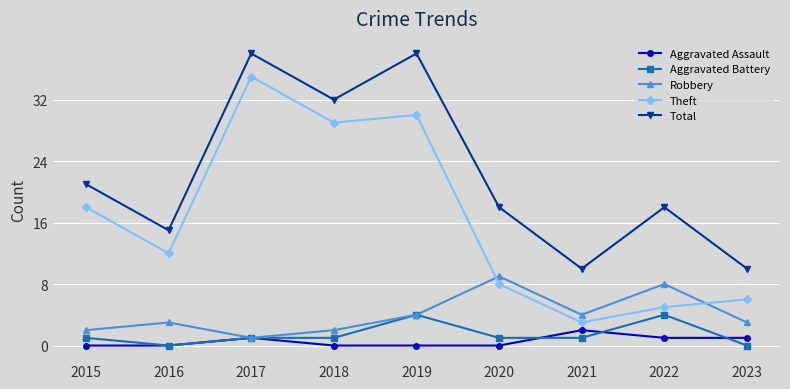

Does the chart have visible grid lines?

Yes